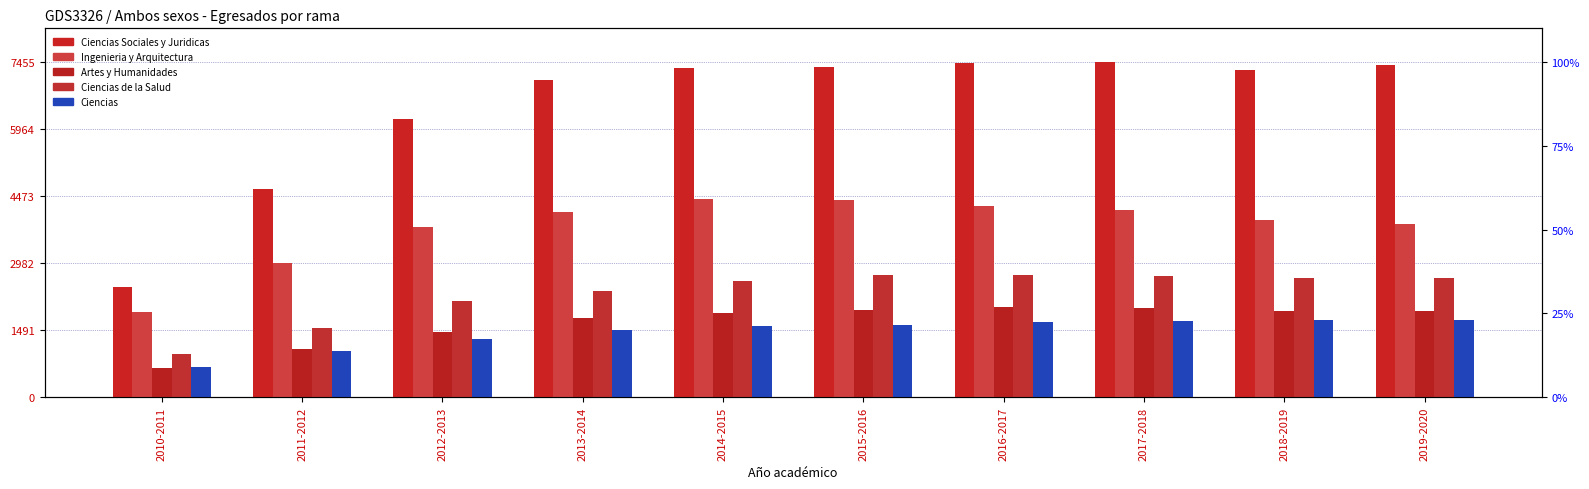

Reading right to left, list all the values displayed in this chart.

Ciencias Sociales y Juridicas: 7378	7279	7455	7439	7346	7325	7056	6190	4621	2449
Ingenieria y Arquitectura: 3845	3942	4166	4250	4387	4409	4123	3787	2983	1891
Artes y Humanidades: 1912	1925	1979	2015	1939	1873	1771	1463	1068	657
Ciencias de la Salud: 2655	2649	2703	2717	2709	2588	2354	2146	1544	959
Ciencias: 1714	1718	1705	1671	1604	1589	1490	1306	1032	669